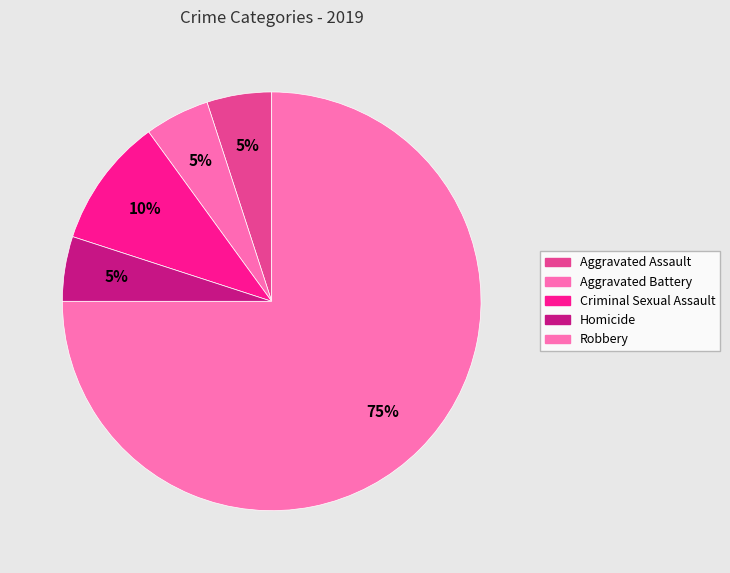

Count the number of slices in the pie.

5